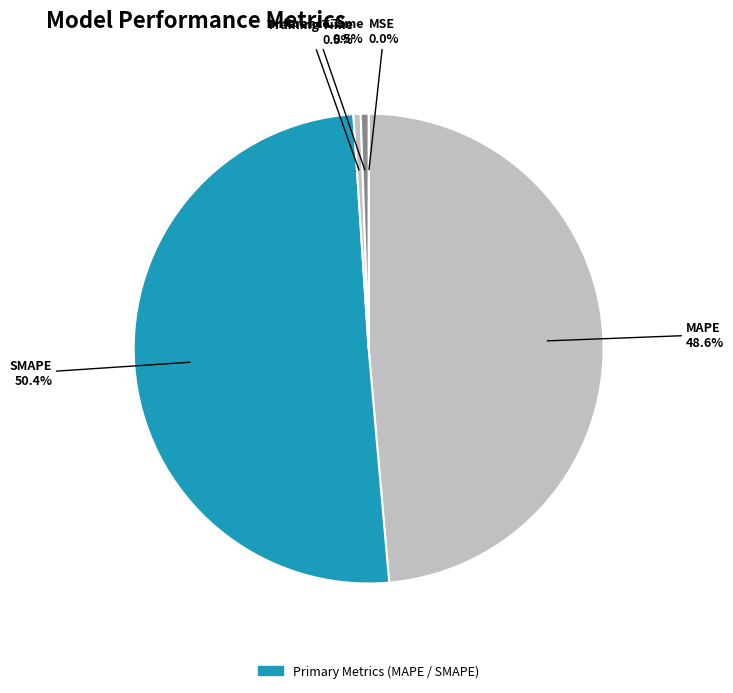

Combined, do MAPE and Inference Time account for over 50%?

No